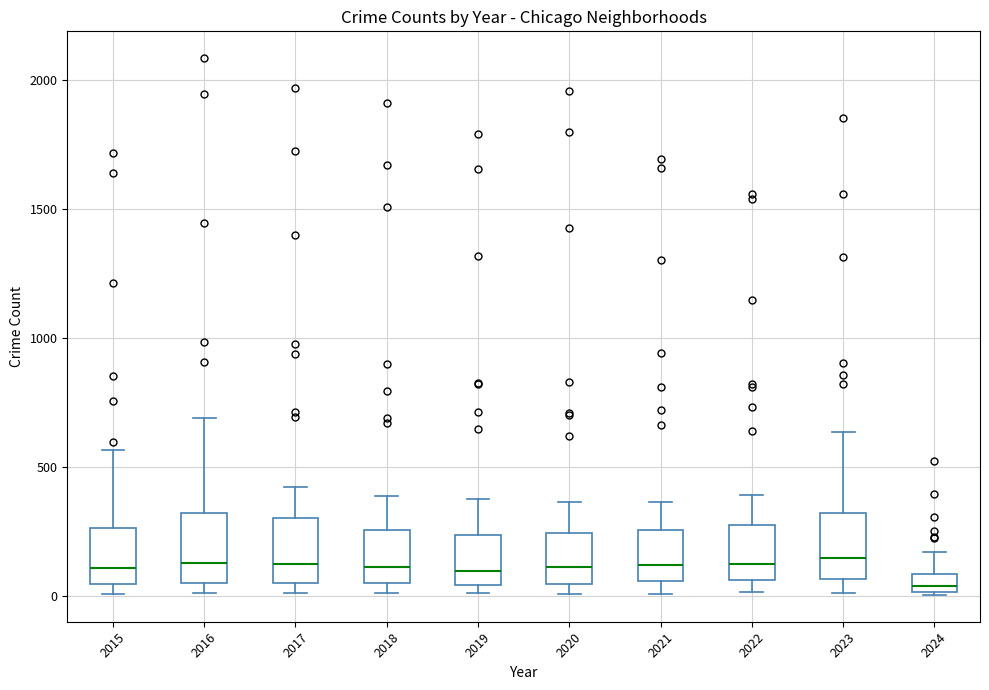

Where does the upper whisker of the box at x = 2018 end on the y-axis? The values are not printed on the chart, so give them approximately, as read against the axis.

400